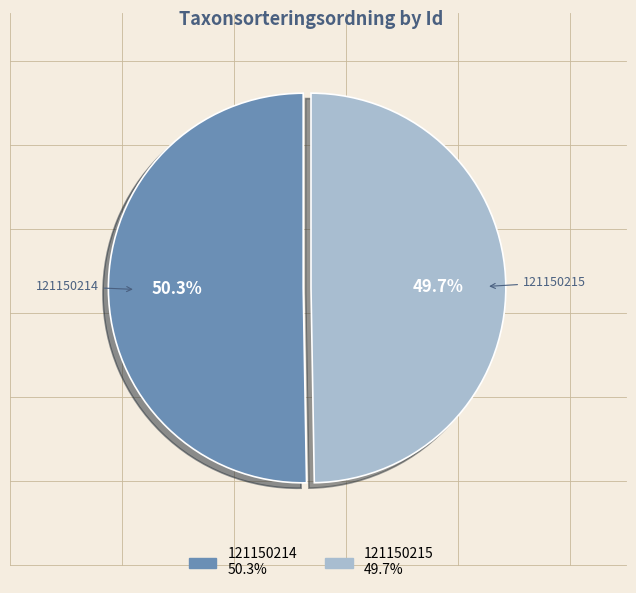

Rank the categories by value from lowest to highest.

121150215, 121150214